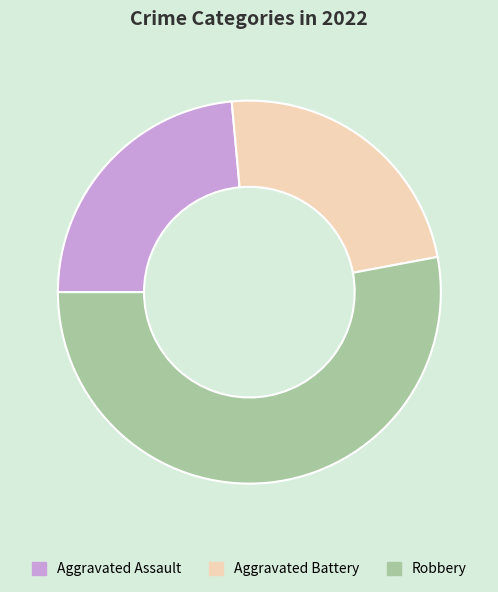

What is the largest slice in the pie chart?

Robbery